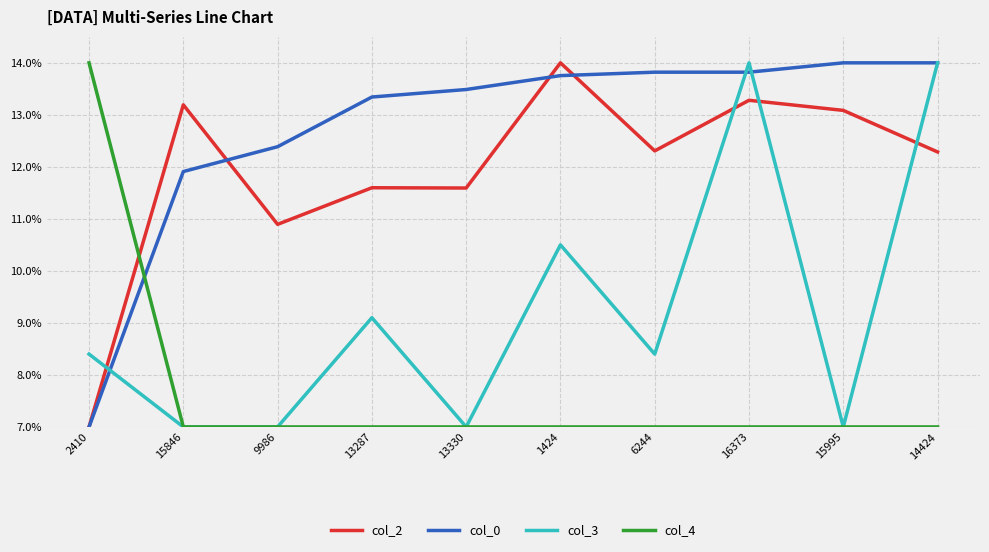

Is the value of col_4 at 14424 greater than the value of col_3 at 6244?

No